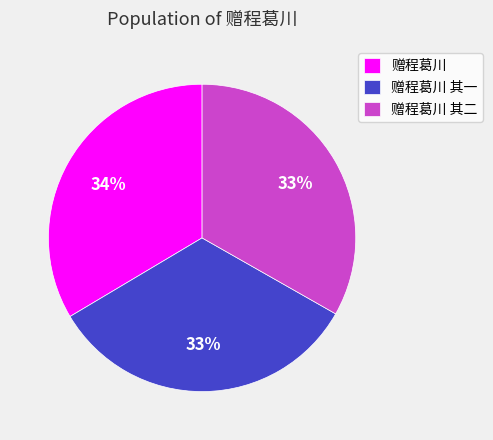

Does 赠程葛川 其二 account for over 50% of the chart?

No